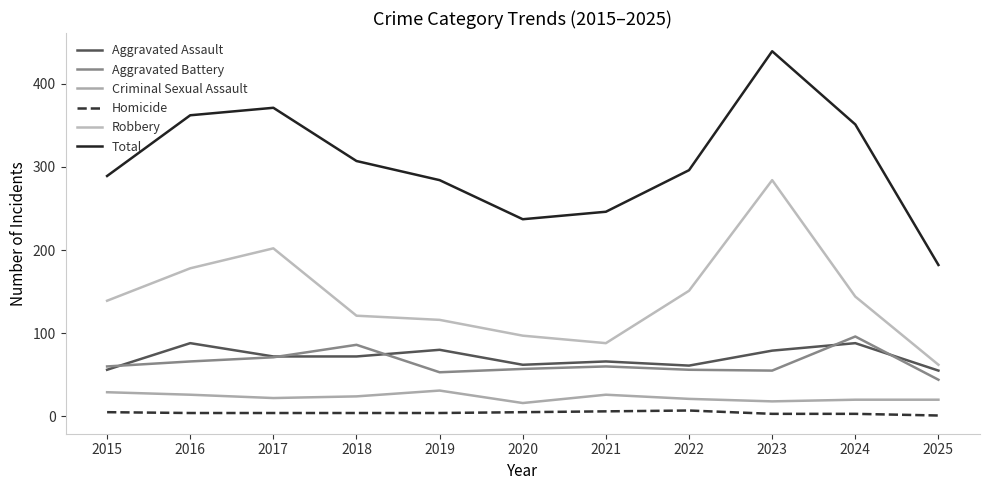

How many interior local valleys does the Robbery series have?

1